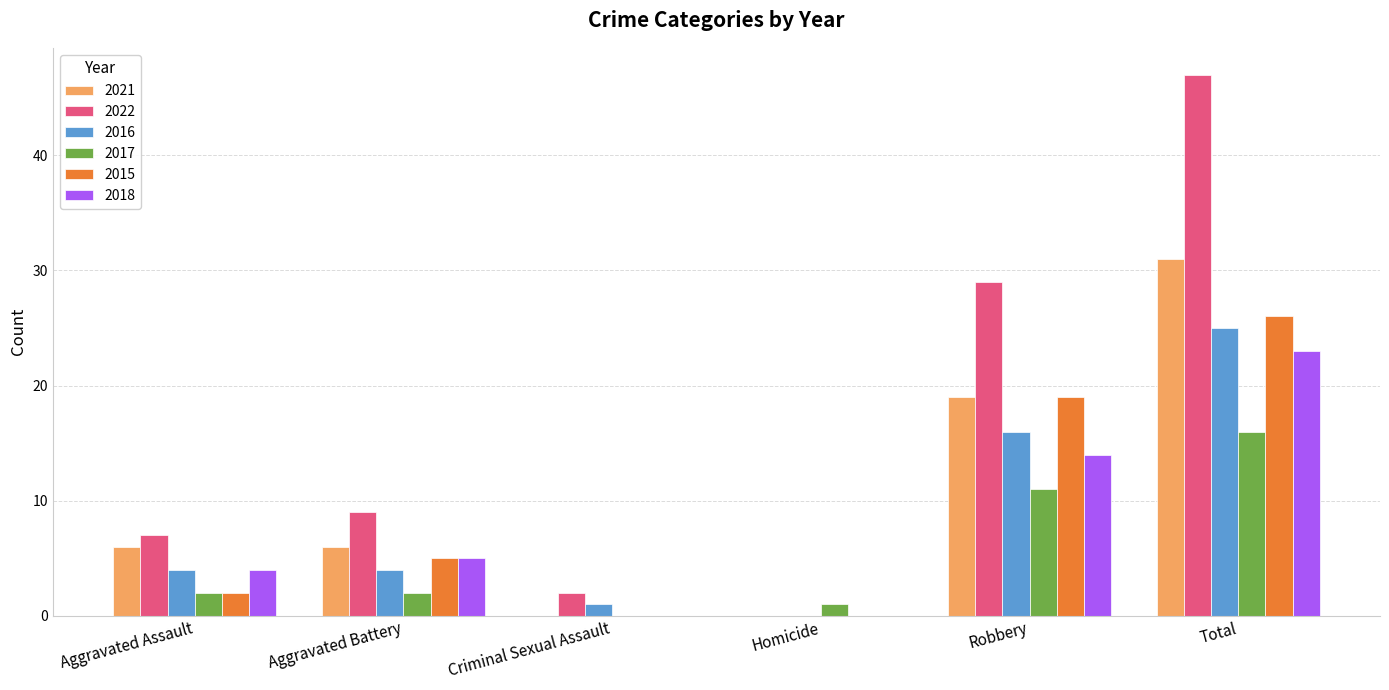

What are all the series names shown in the legend?

2021, 2022, 2016, 2017, 2015, 2018